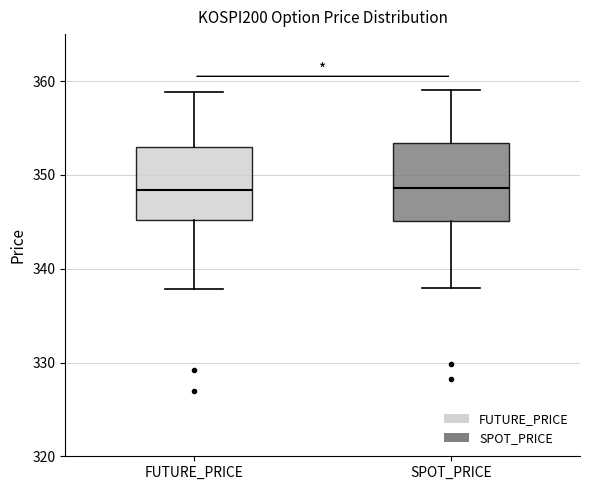

Reading left to right, read every box against the y-axis: the position of its median line, the range the box covers, and the ends of its whiskers. The values are not printed on the chart, so give them approximately, as read against the axis.

FUTURE_PRICE: median 348, box 345 to 353, whiskers 338 to 359
SPOT_PRICE: median 349, box 345 to 353, whiskers 338 to 359